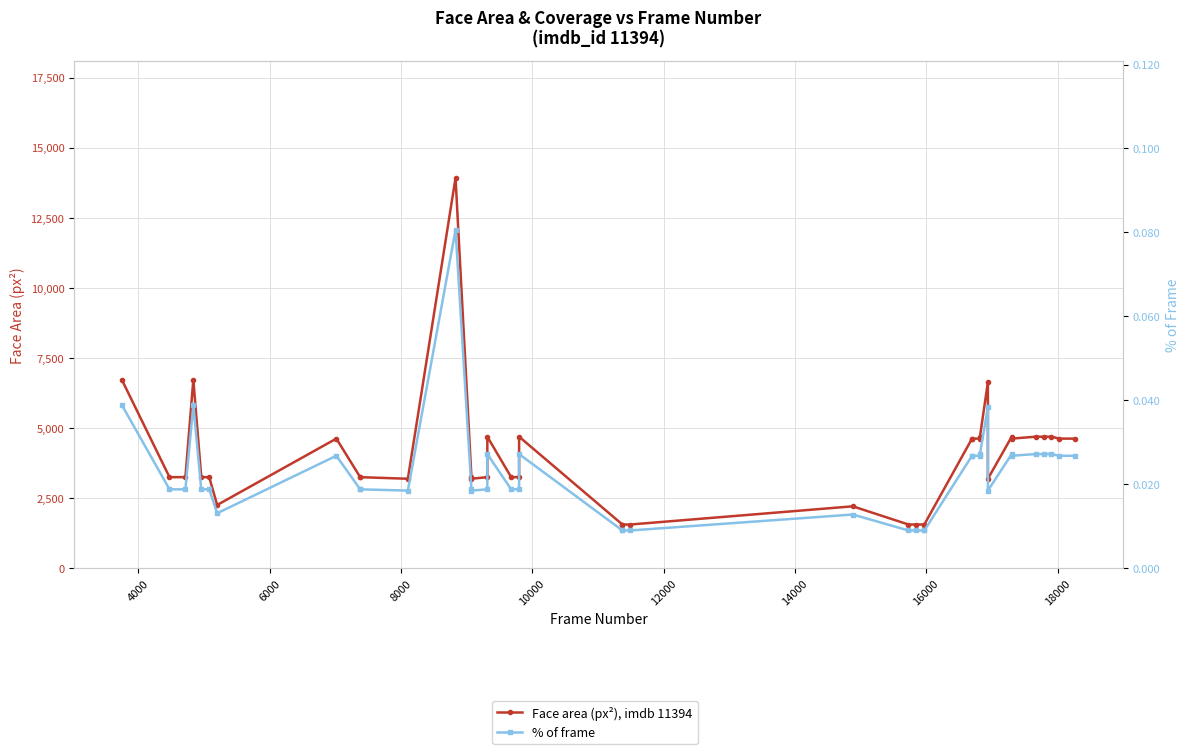

True or false: % of frame and Face area (px²), imdb 11394 intersect in this chart.

False